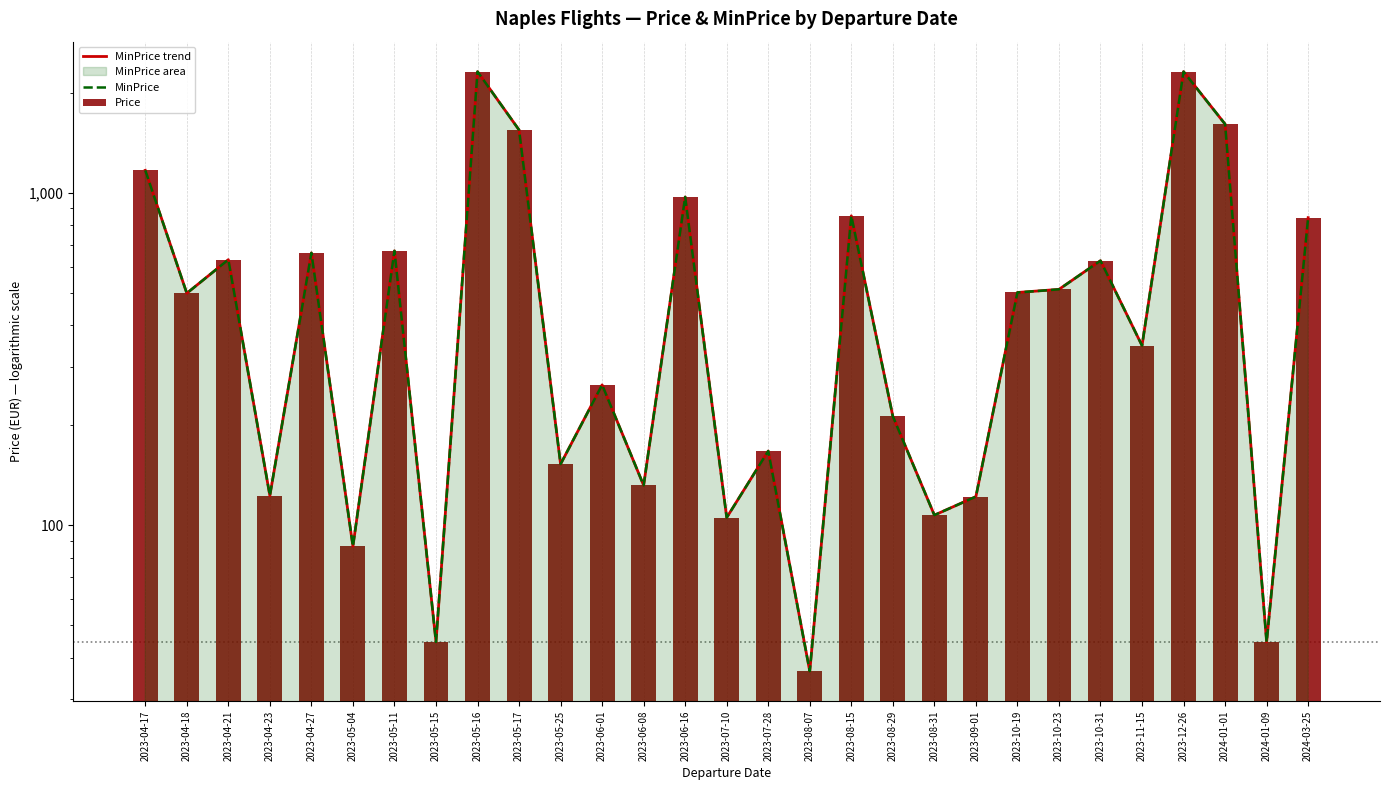

List the labels in order of Price value, smallest first.

2023-08-07, 2023-05-15, 2024-01-09, 2023-05-04, 2023-07-10, 2023-08-31, 2023-09-01, 2023-04-23, 2023-06-08, 2023-05-25, 2023-07-28, 2023-08-29, 2023-06-01, 2023-11-15, 2023-04-18, 2023-10-19, 2023-10-23, 2023-10-31, 2023-04-21, 2023-04-27, 2023-05-11, 2024-03-25, 2023-08-15, 2023-06-16, 2023-04-17, 2023-05-17, 2024-01-01, 2023-05-16, 2023-12-26